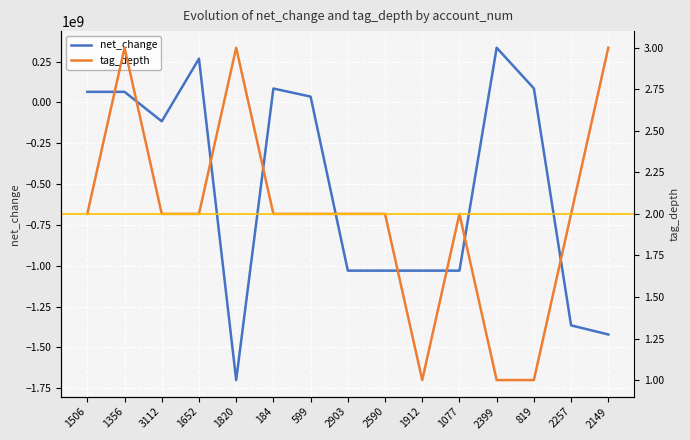

What are all the series names shown in the legend?

net_change, tag_depth